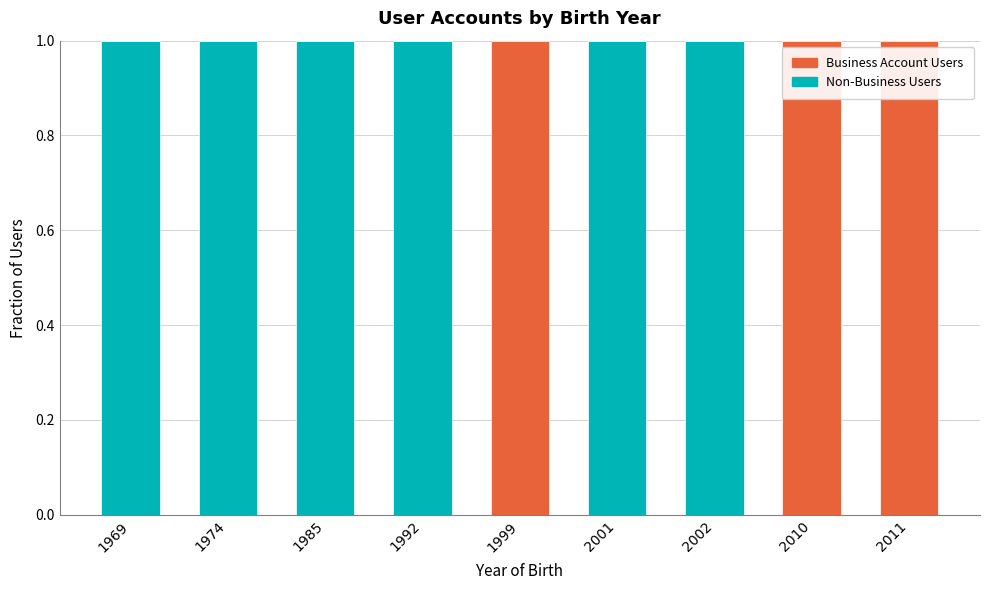

True or false: Non-Business Users has a value of 2 at 1985.

False